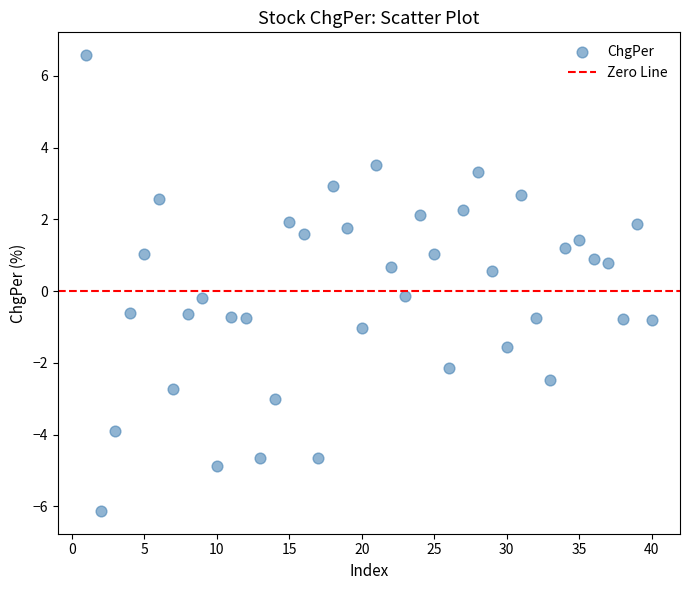

What is the range of X values (max minus min)?

39.0